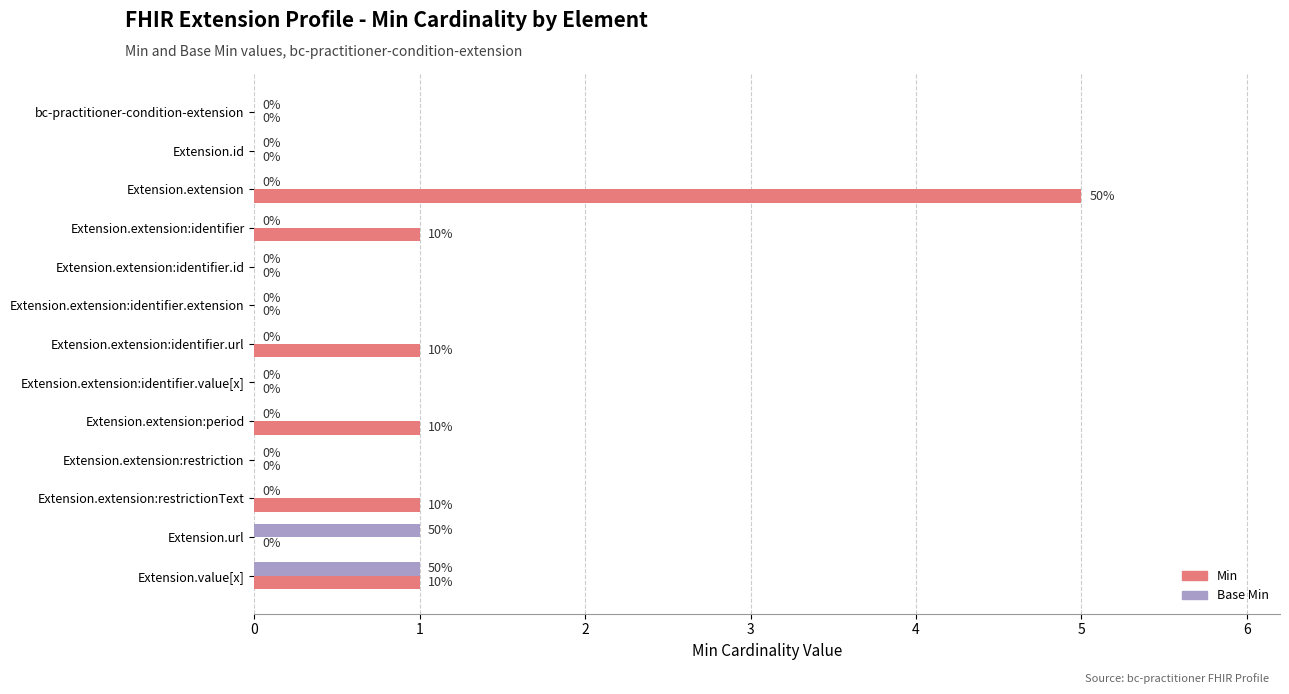

How many Min values are between 0 and 1?

12